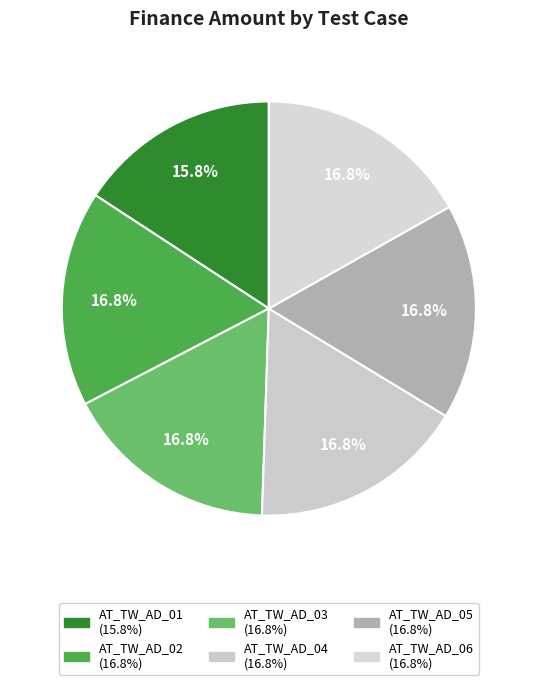

Is the sum of AT_TW_AD_02 and AT_TW_AD_06 greater than half?

No